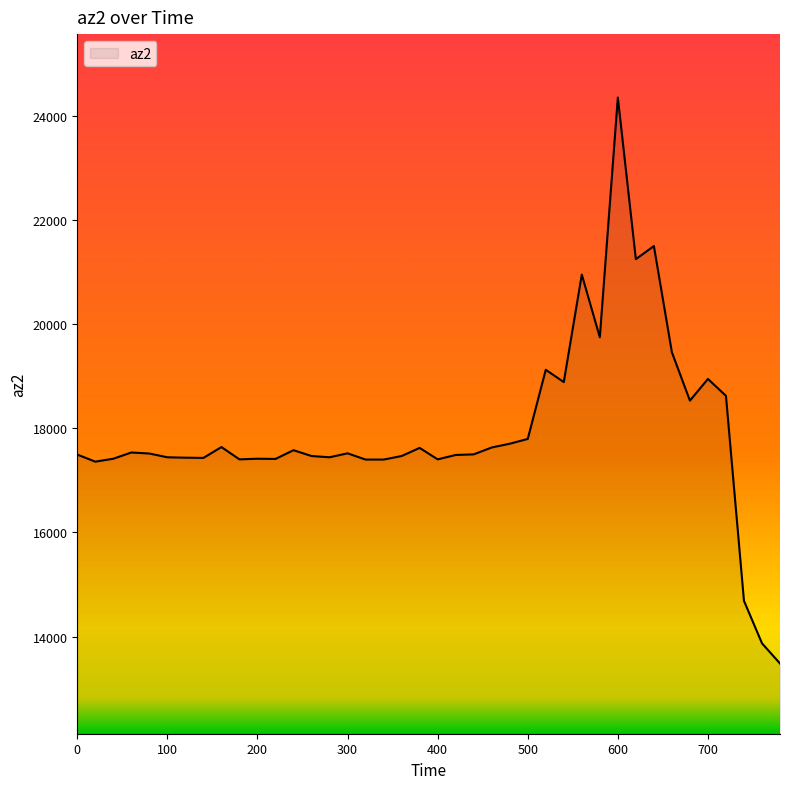

What is the minimum value shown in the chart?

13484